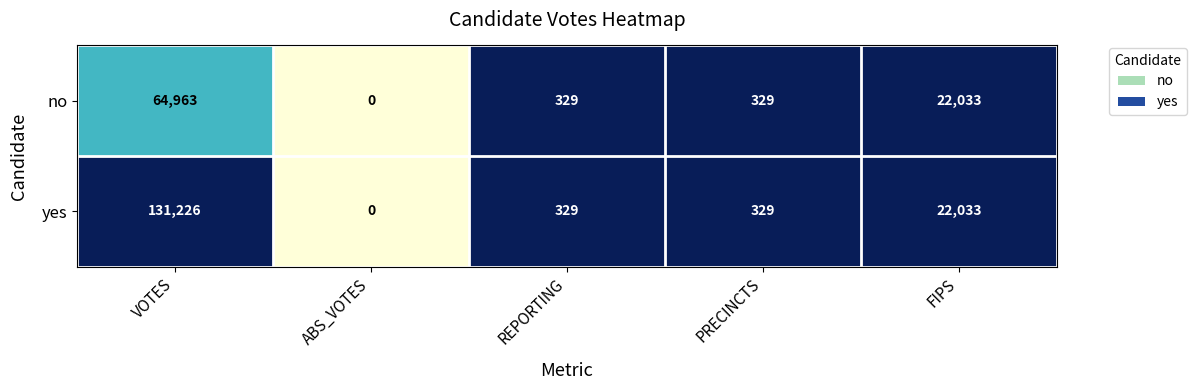

List the series in order of their overall mean, lowest first.

no, yes